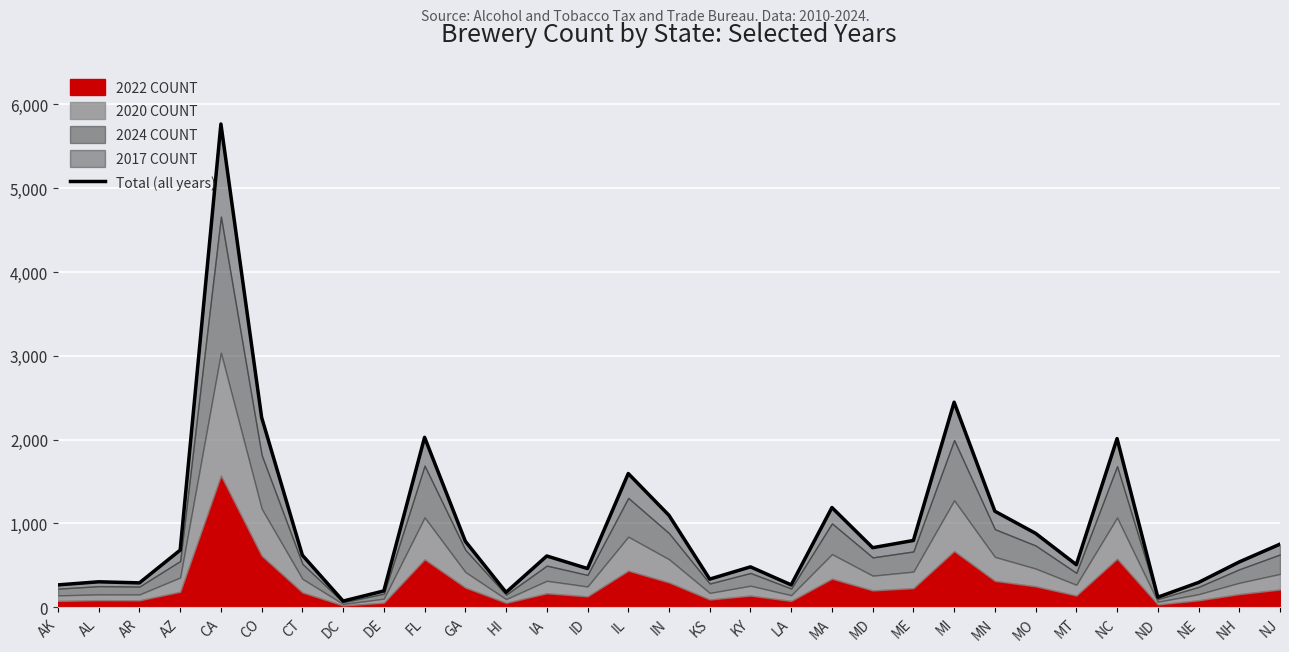

Rank the categories by value from highest to lowest.

CA, MI, CO, FL, NC, IL, MA, MN, IN, MO, ME, GA, NJ, MD, AZ, CT, IA, NH, MT, KY, ID, KS, AL, NE, AR, AK, LA, DE, HI, ND, DC